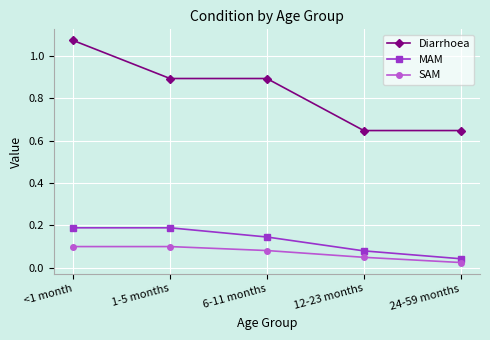

True or false: MAM and Diarrhoea cross at least once.

False